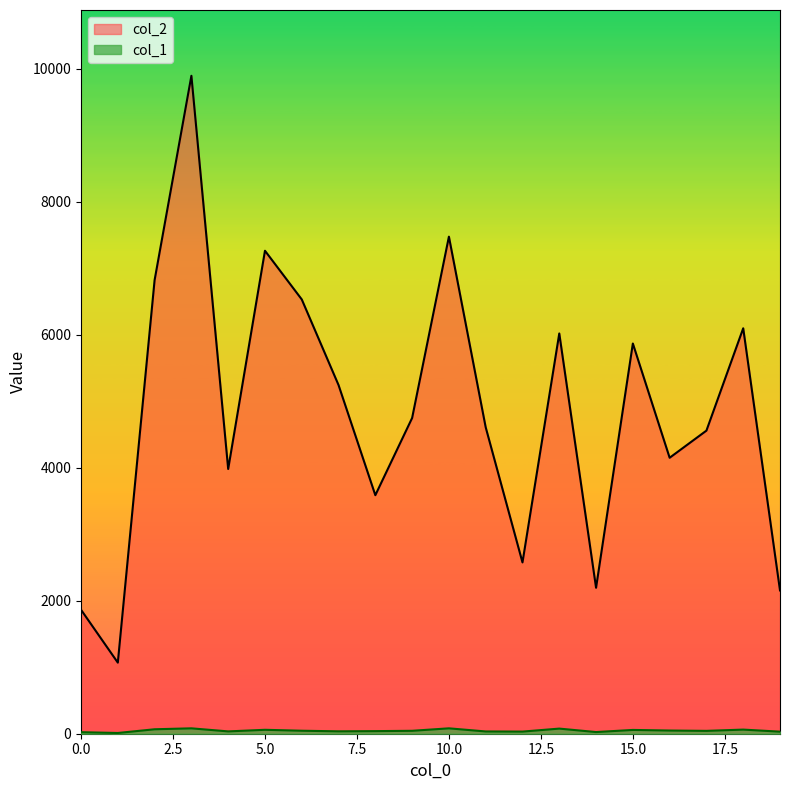

What is the difference between the maximum and minimum values in the col_1 series?

70